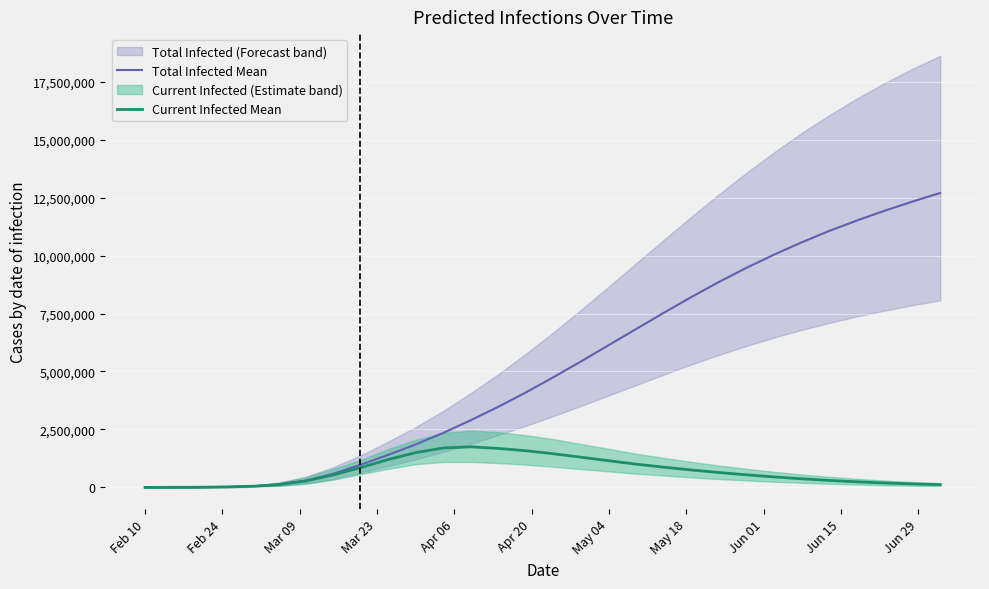

What is the maximum value for Current Infected Mean?

1750000